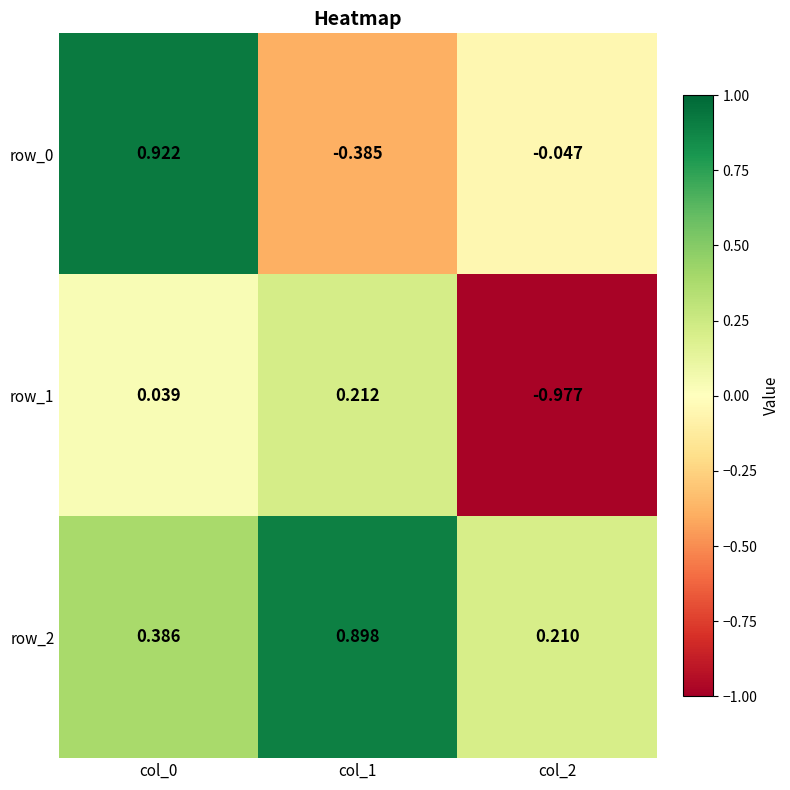

Is the value of row_2 at col_1 greater than the value of row_0 at col_2?

Yes